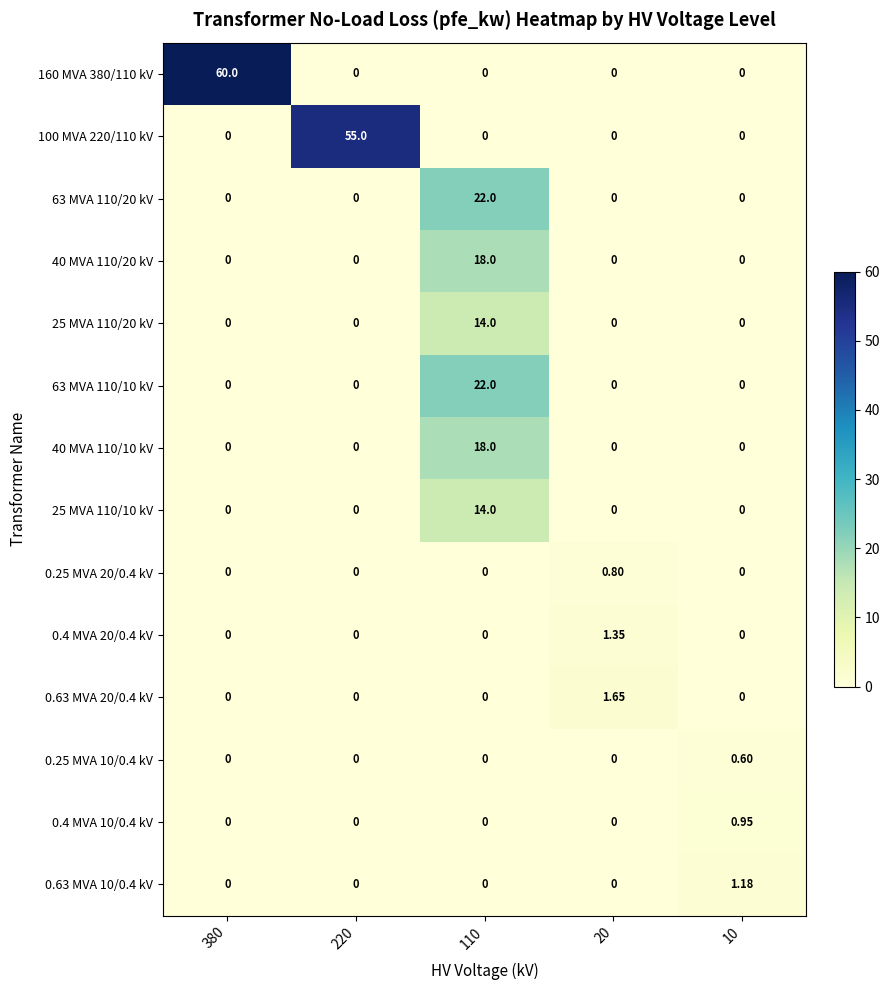

Is the value of 100 MVA 220/110 kV at 220 greater than the value of 63 MVA 110/20 kV at 20?

Yes